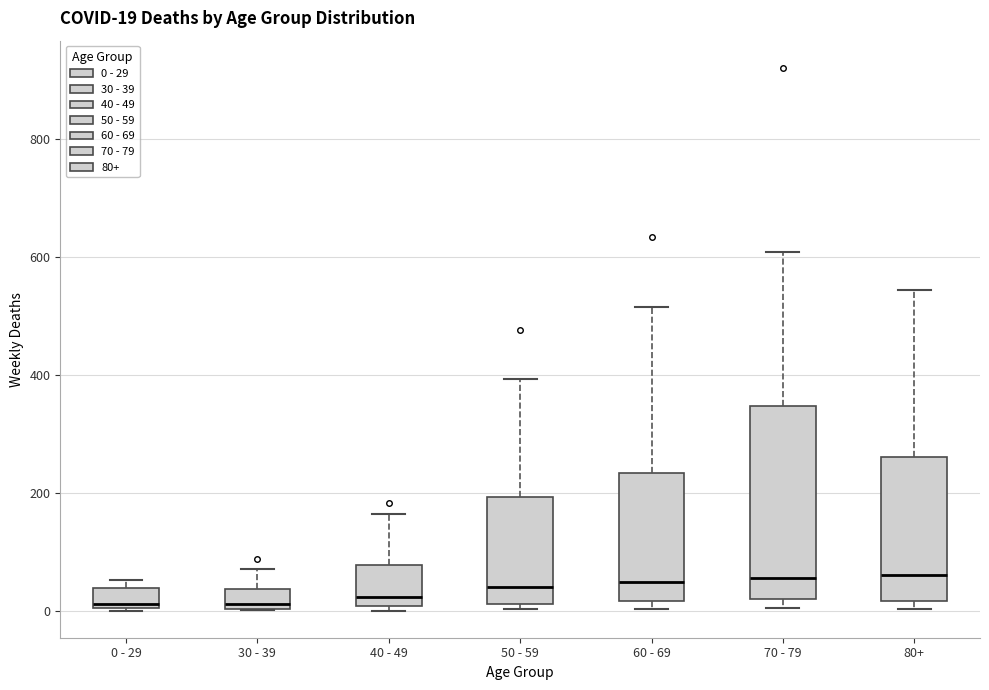

Comparing the boxes themselves (not the whiskers), which one is the tallest?

70 - 79